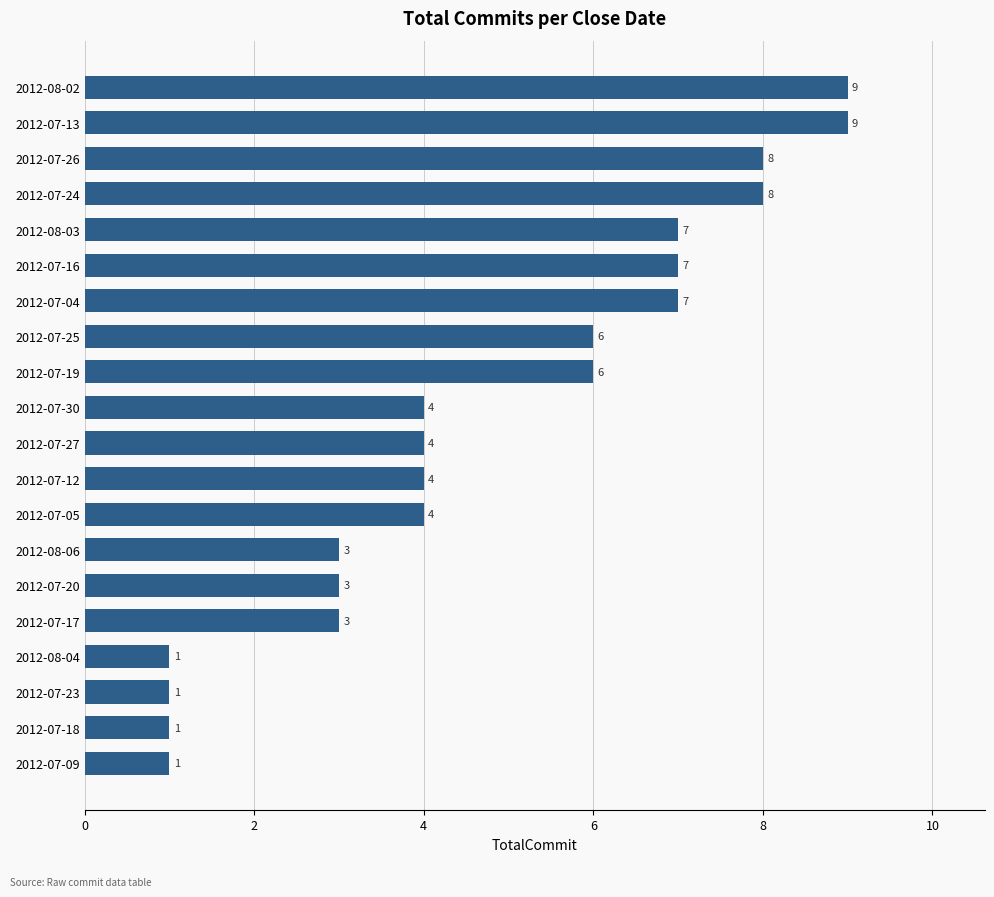

What is the approximate value at 2012-08-02?

9